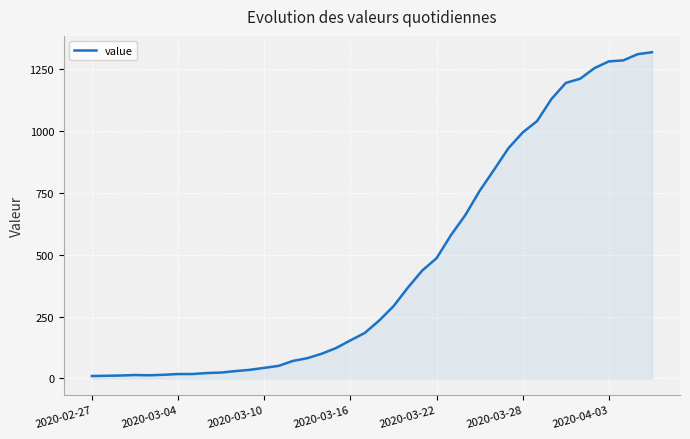

What is the greatest value displayed?

1318